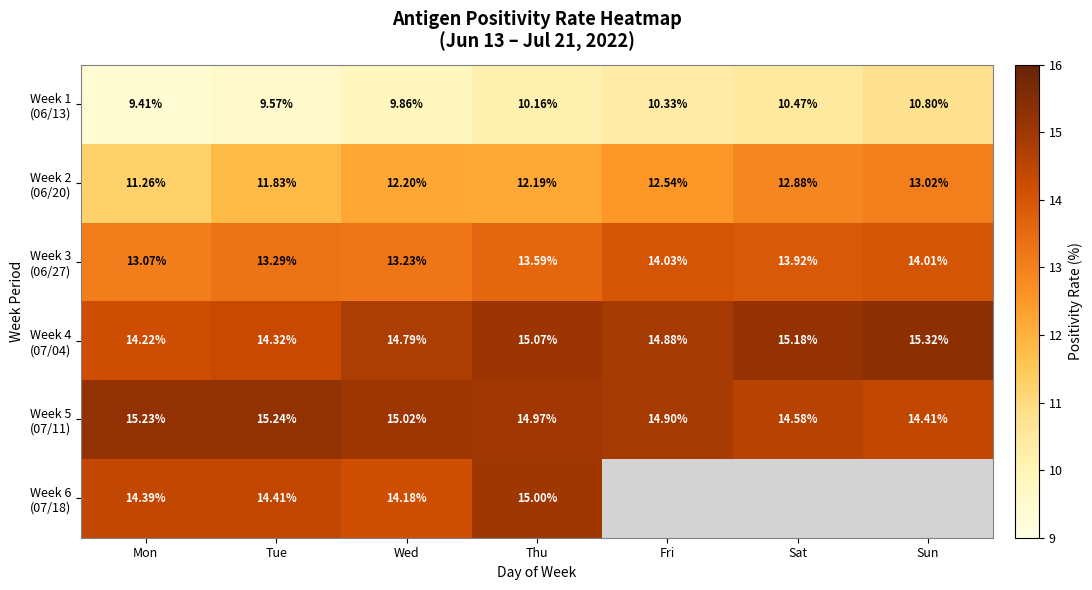

Which has a higher value, Sat or Thu?

Sat